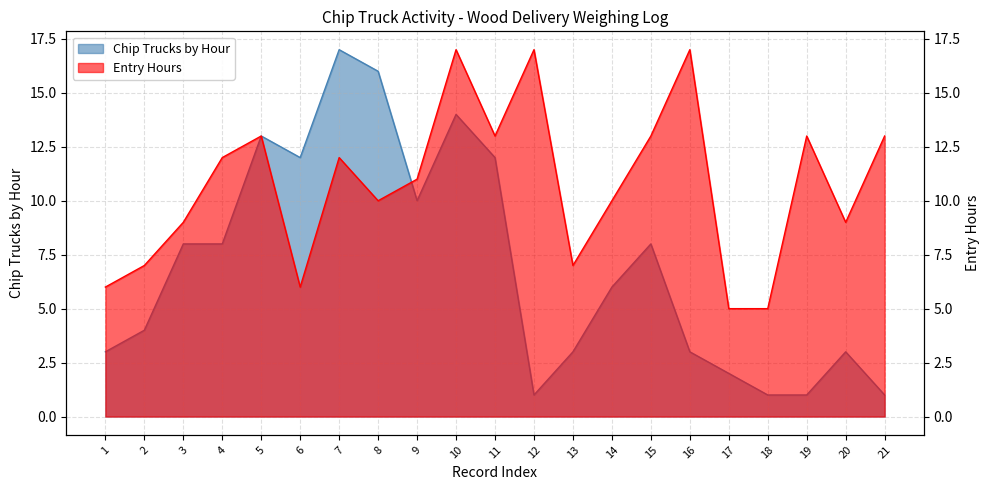

Is the value of Entry Hours at 2 greater than the value of Chip Trucks by Hour at 20?

Yes